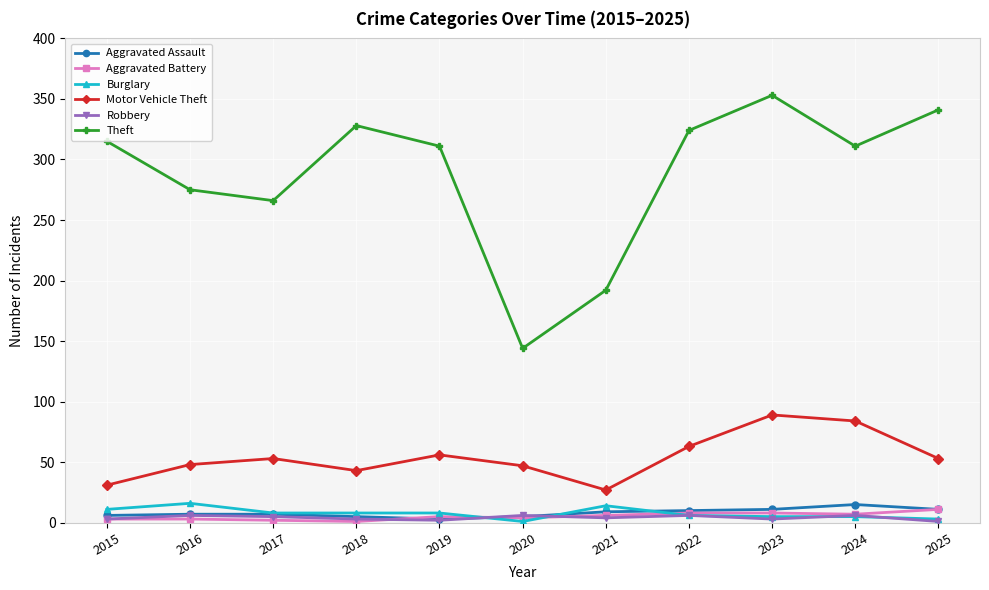

What is the difference between the maximum and minimum values in the Burglary series?

15